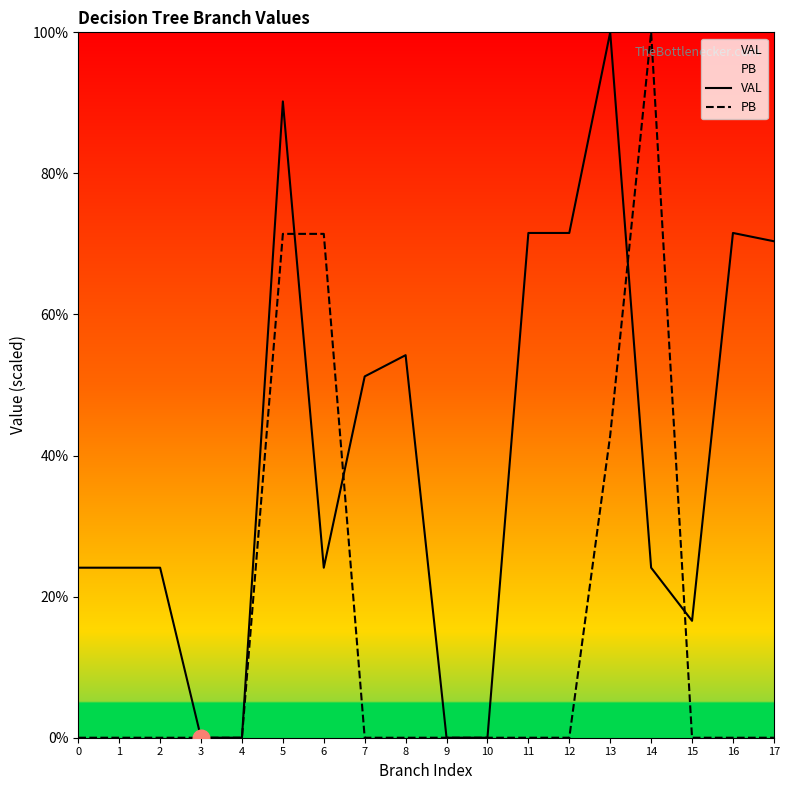

True or false: VAL has a value of 0.0 at 3.

True